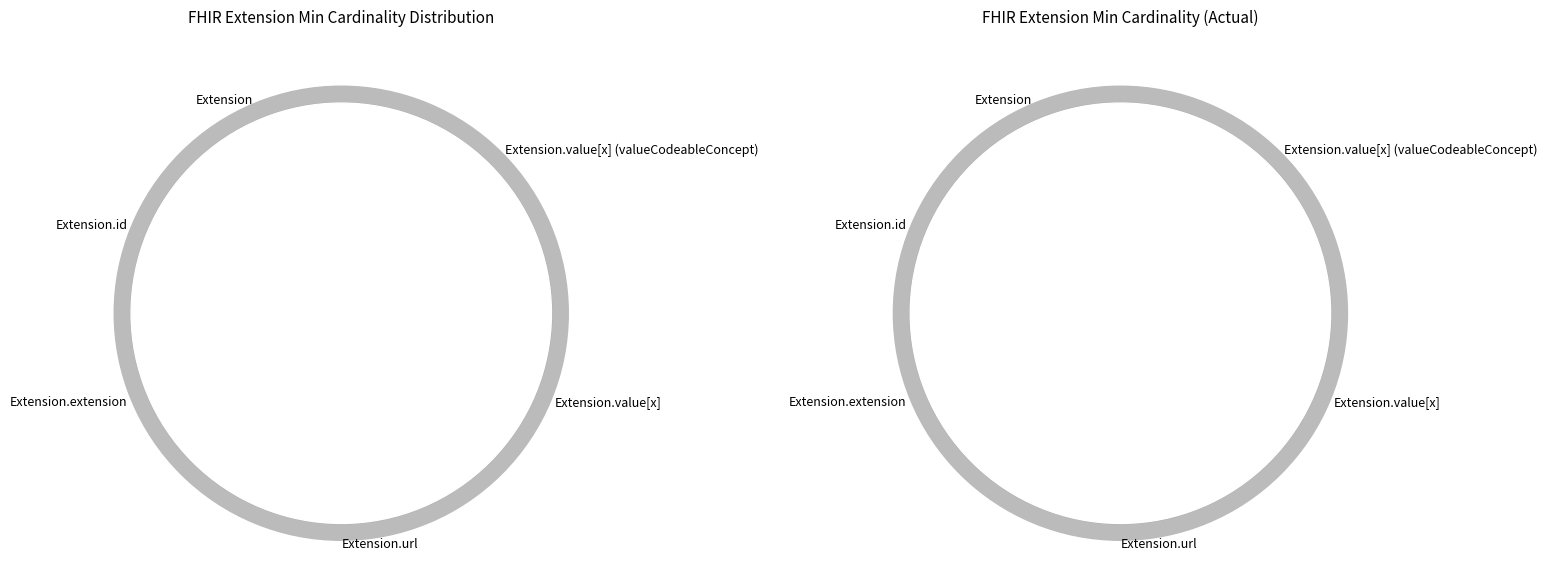

How many segments does this pie chart have?

6